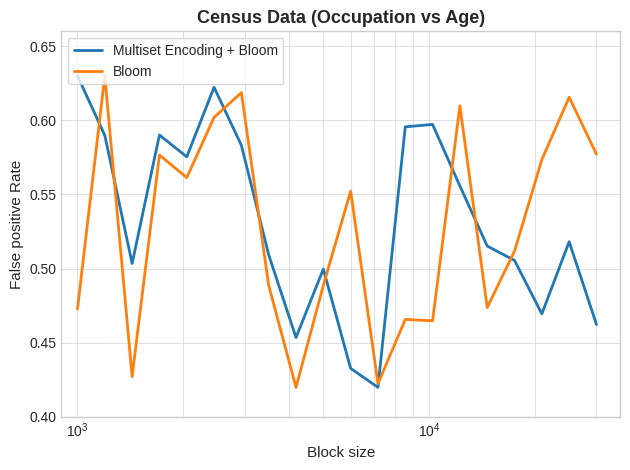

How many lines are shown in the chart?

2